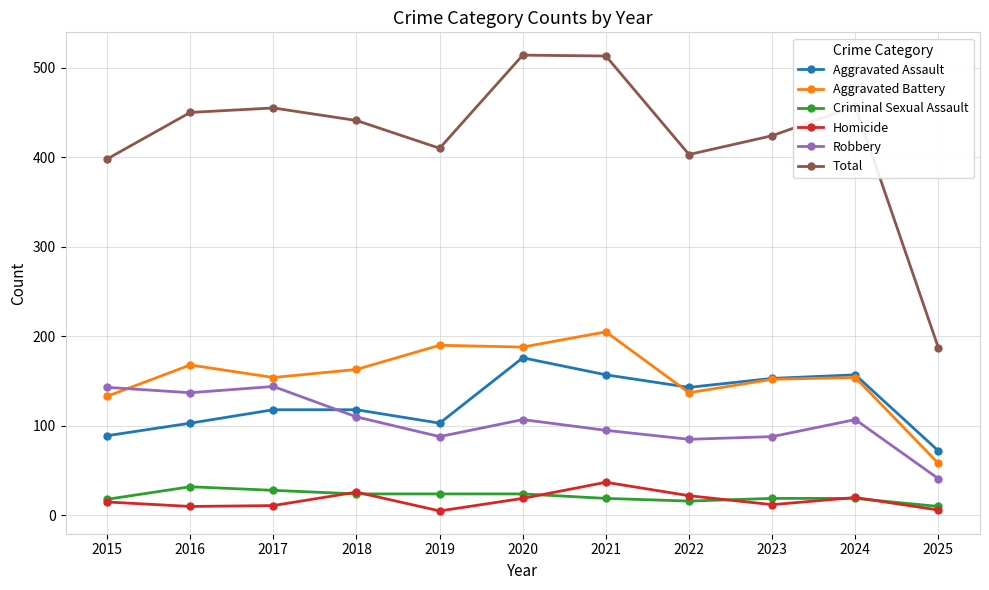

Between 2017 and 2023, which series saw the biggest shift?

Robbery